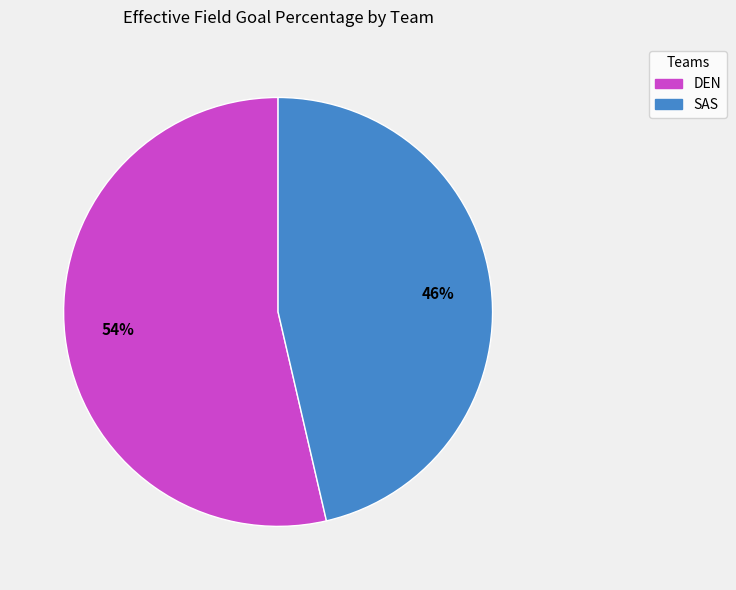

Rank the categories by value from lowest to highest.

SAS, DEN